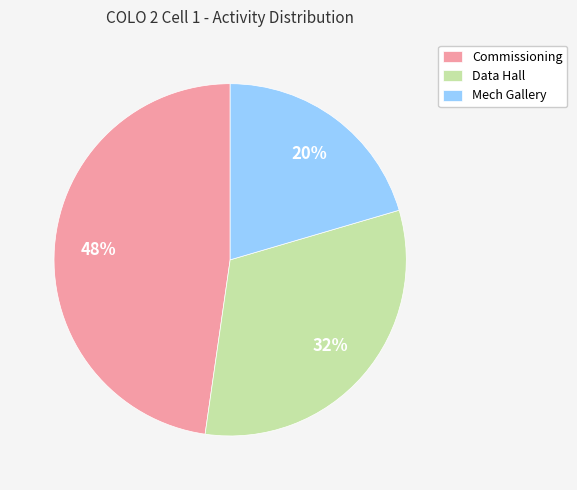

To the nearest percent, what is the difference between the Data Hall and Commissioning slice percentages?

16%